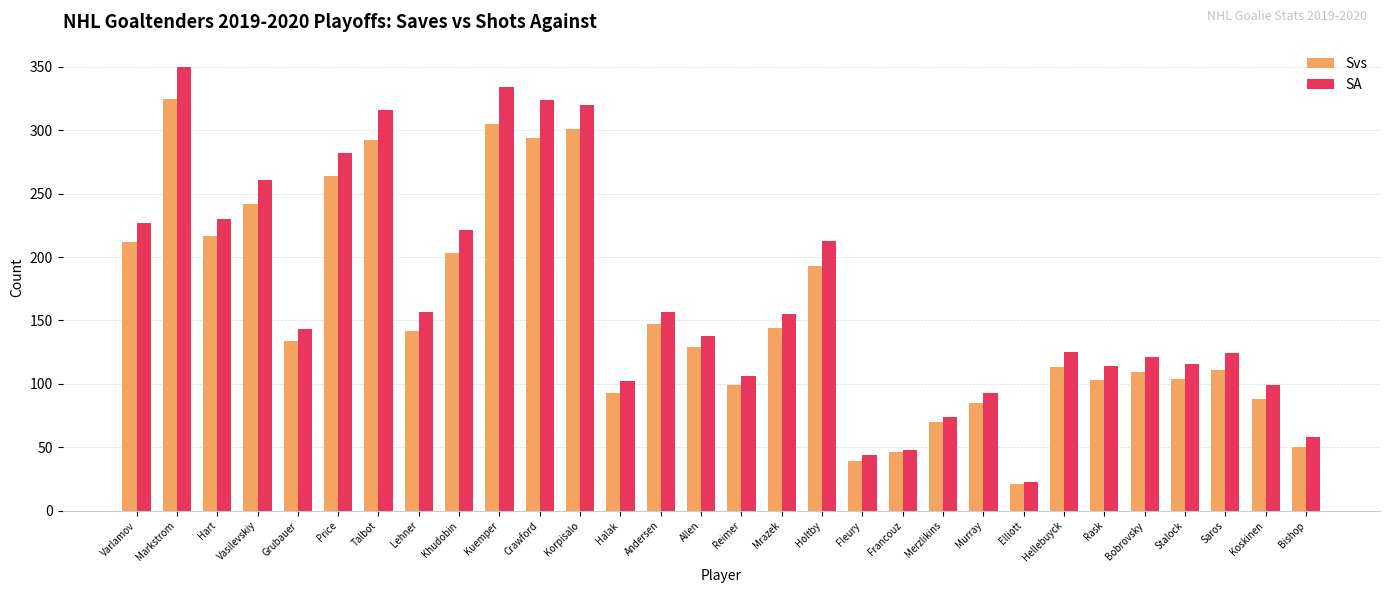

List the series in order of their peak value, lowest first.

Svs, SA